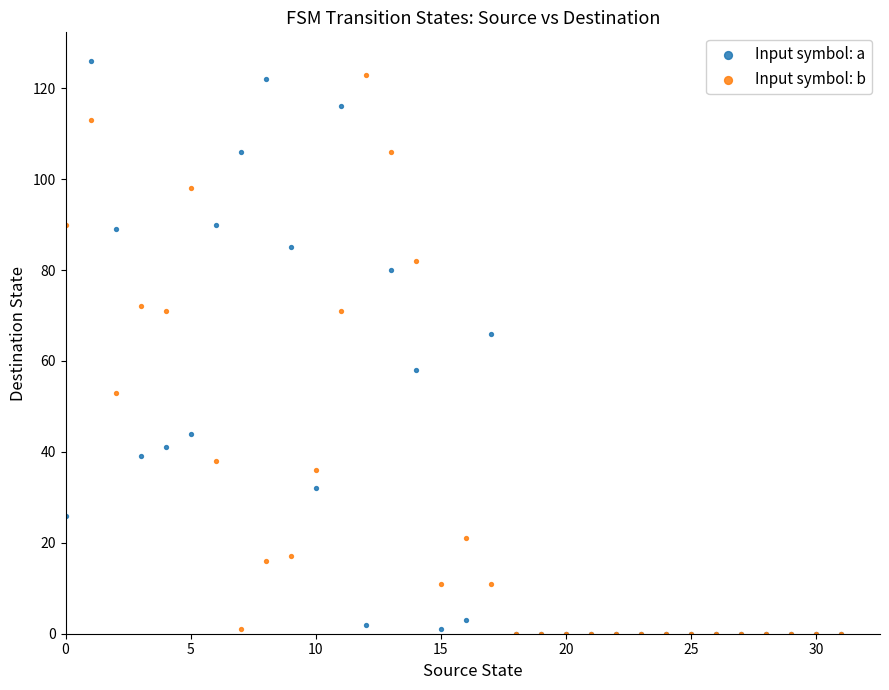

Across all series, what Y value is closest to 63?

66